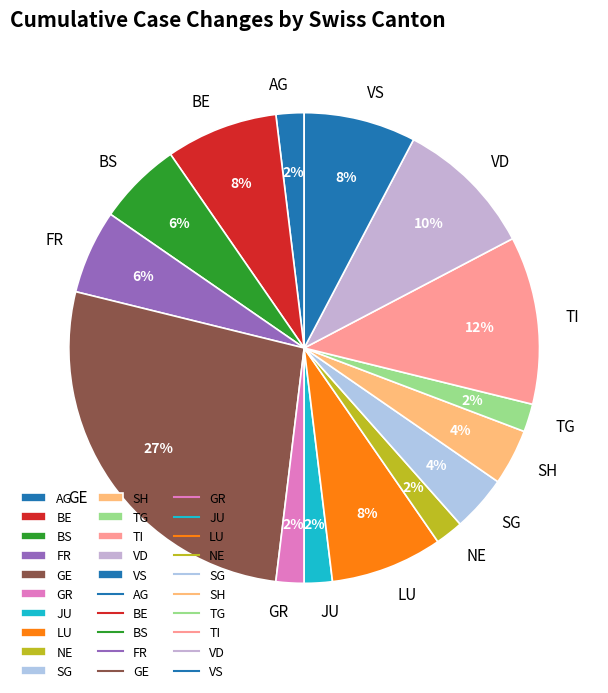

What percentage is the BS slice, to the nearest percent?

6%